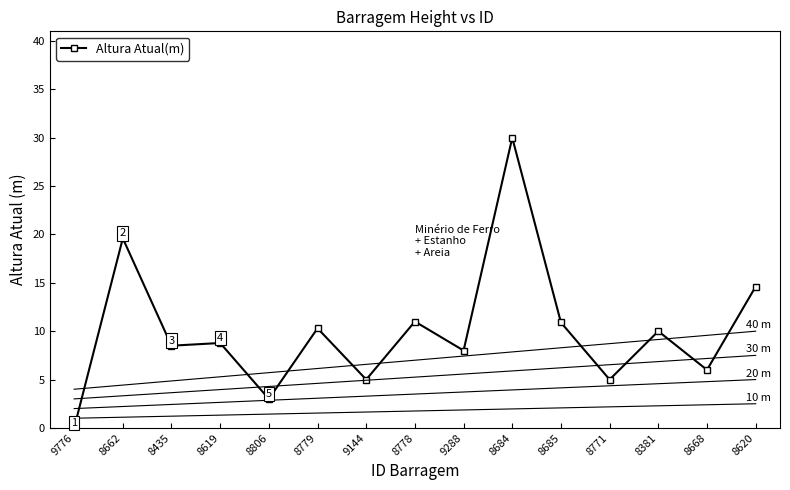

Which category has the highest value across all series?

8684